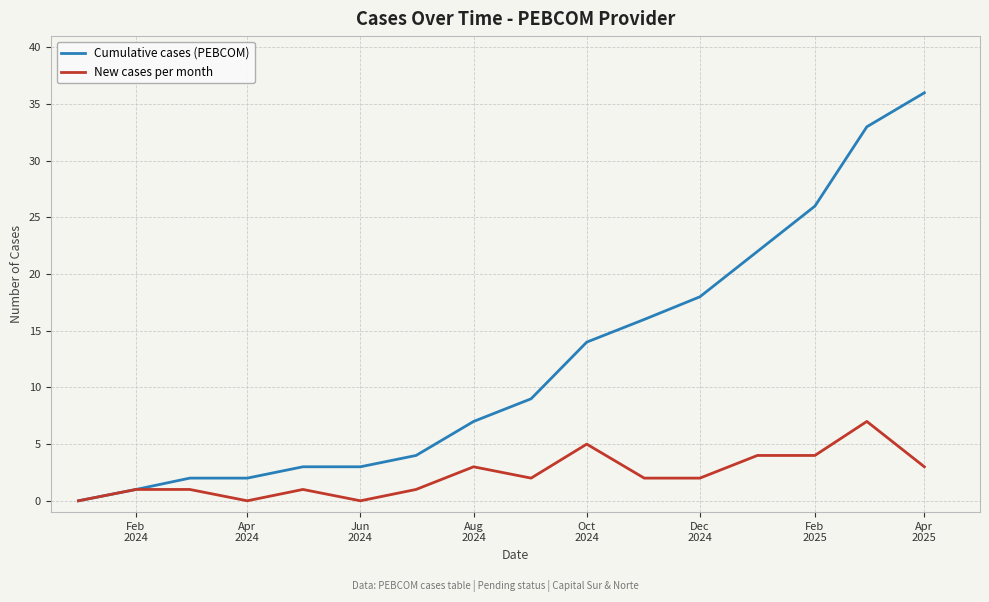

What are all the series names shown in the legend?

Cumulative cases (PEBCOM), New cases per month